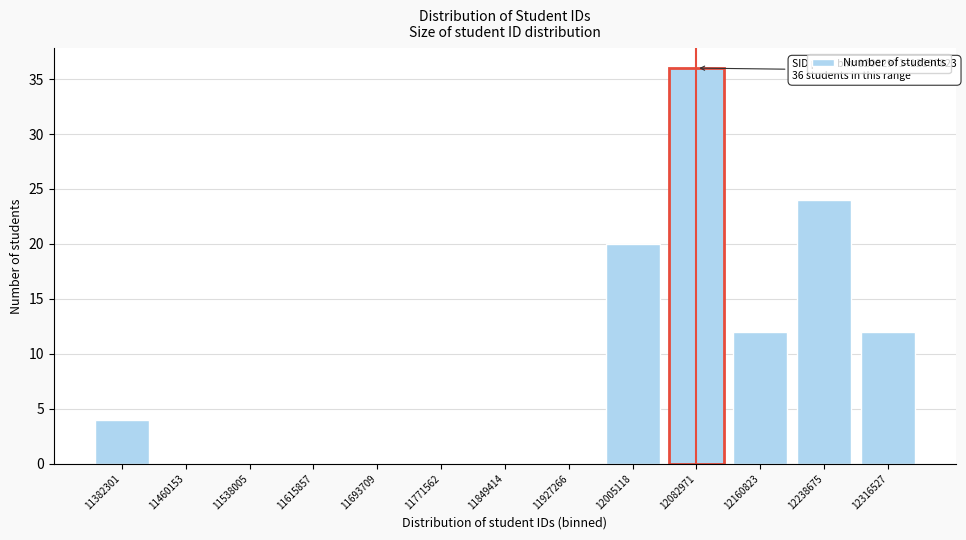

Reading left to right, list all the values displayed in this chart.

11382301=4	11460153=0	11538005=0	11615857=0	11693709=0	11771562=0	11849414=0	11927266=0	12005118=20	12082971=36	12160823=12	12238675=24	12316527=12